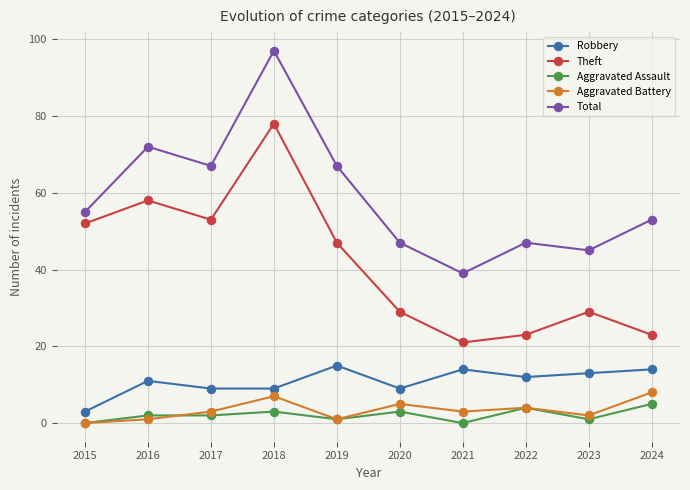

At which category is the sum across all series the highest?

2018